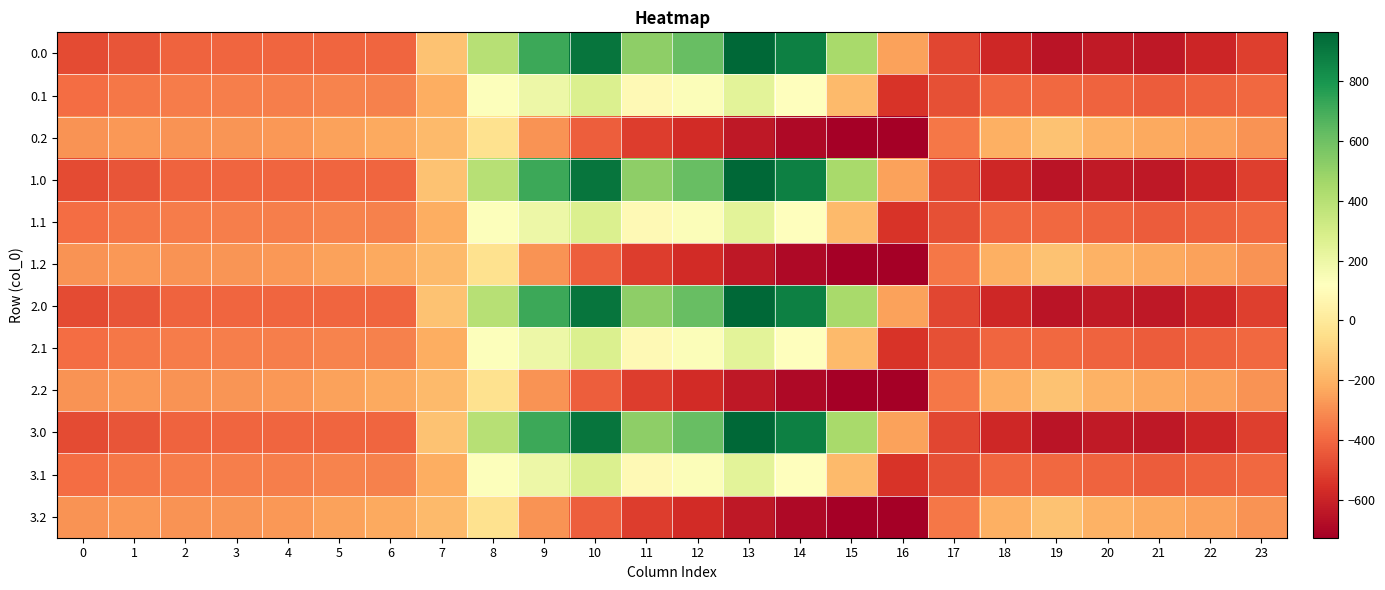

List the labels in order of 1.2 value, smallest first.

16, 15, 14, 13, 12, 11, 10, 17, 9, 23, 0, 2, 3, 4, 1, 22, 5, 6, 21, 18, 20, 7, 19, 8